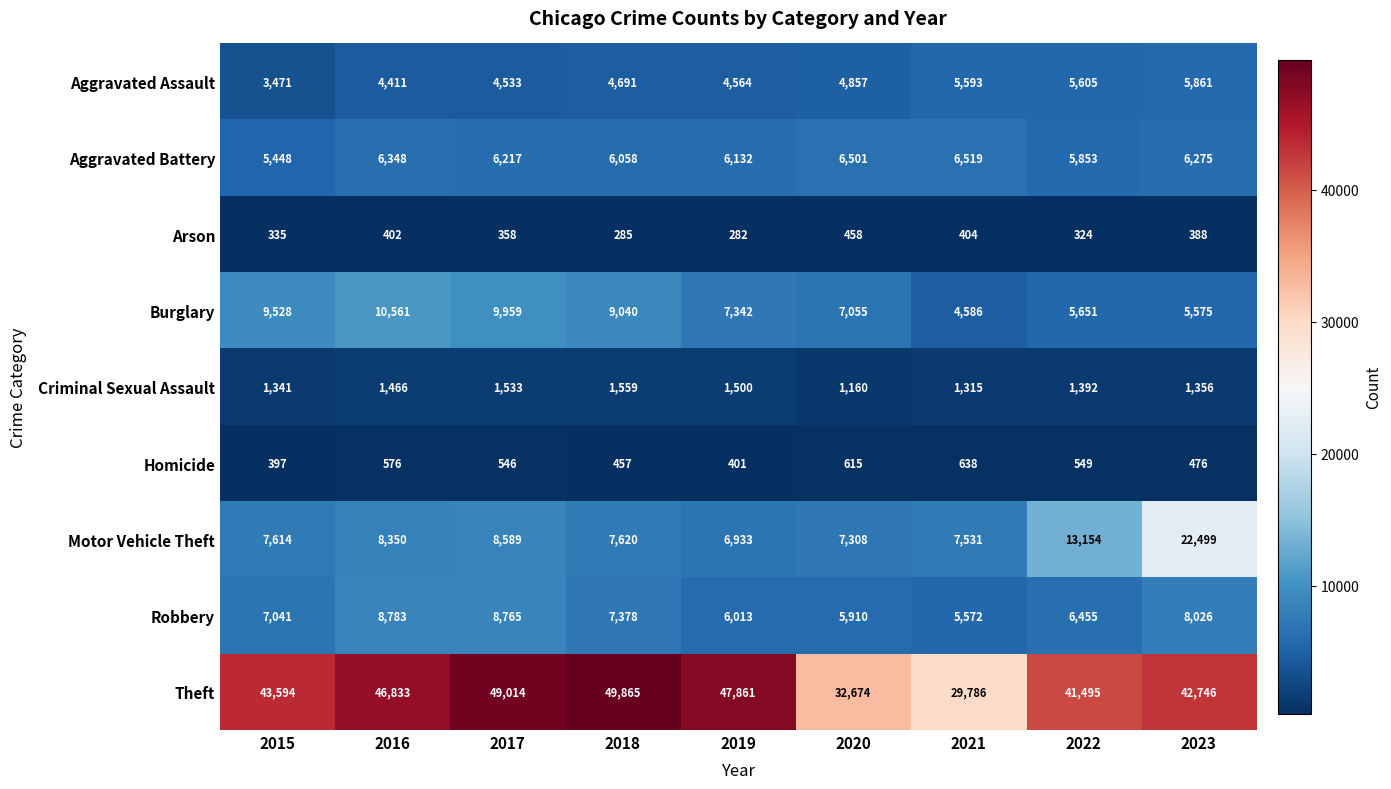

What is the average value of the Aggravated Assault series?

4843